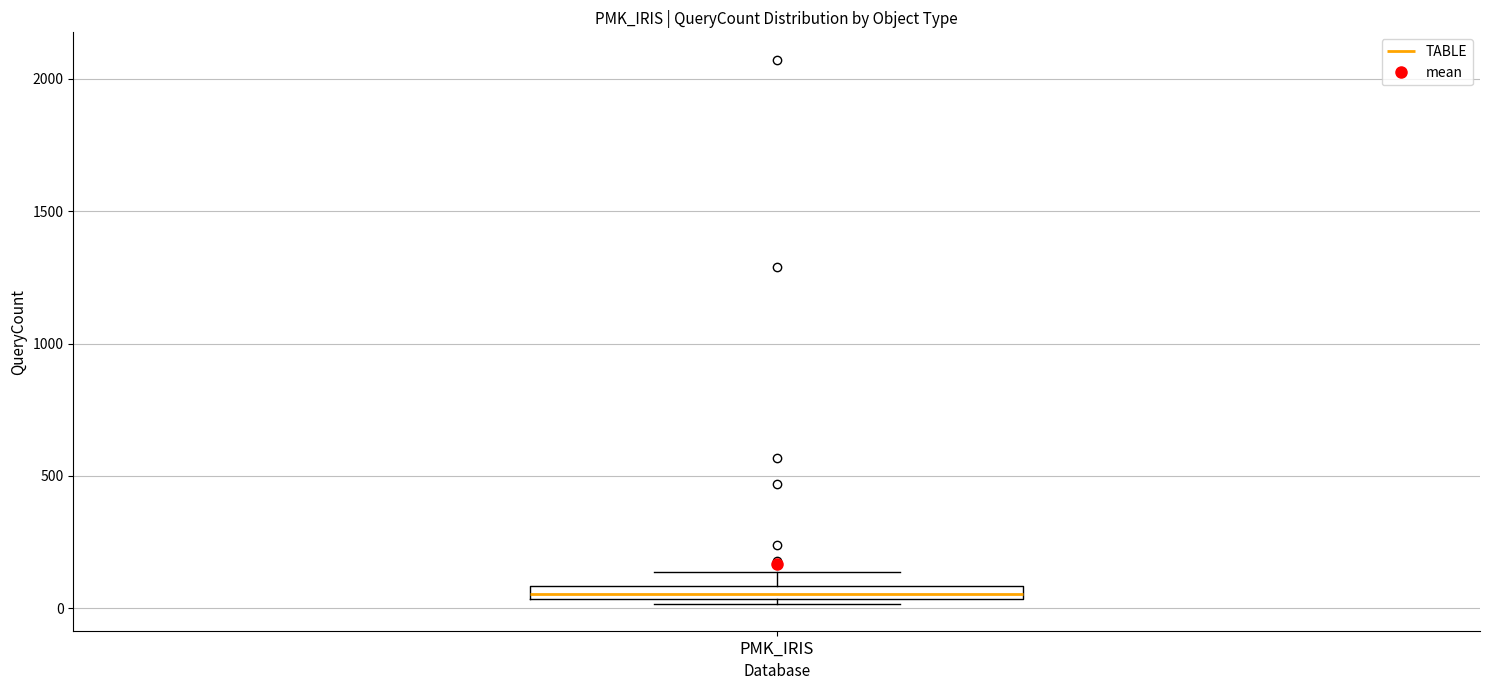

Where is the lower edge of the box for PMK_IRIS on the y-axis? The values are not printed on the chart, so give them approximately, as read against the axis.

50